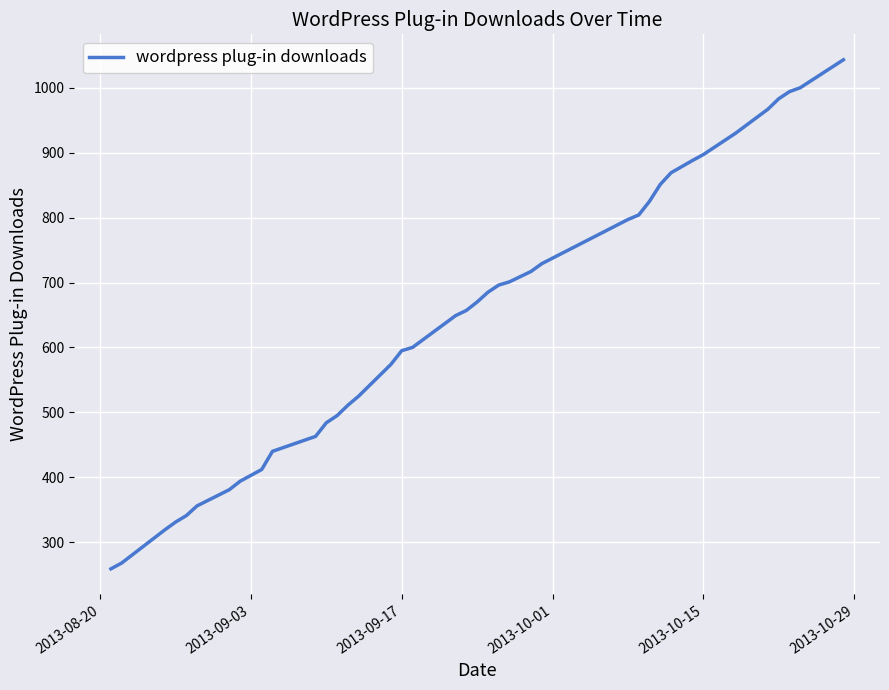

What is the smallest value displayed?

259